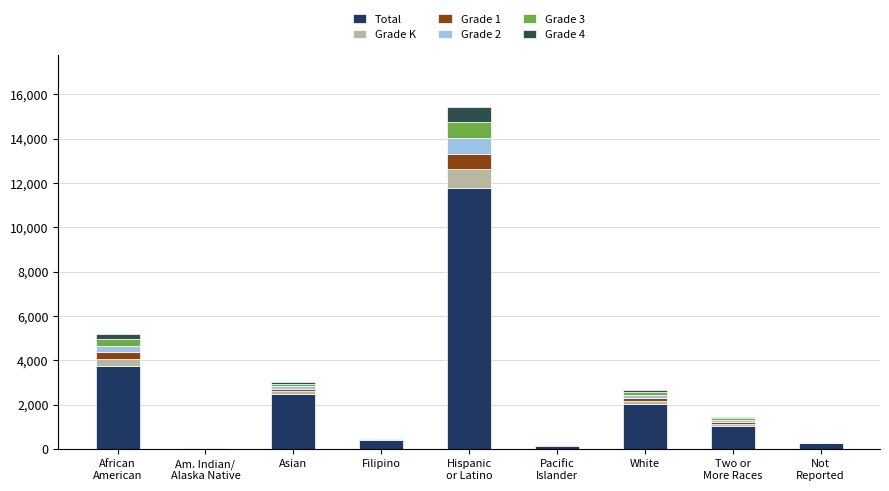

What is the label of the 5th bar from the right?

Hispanic
or Latino